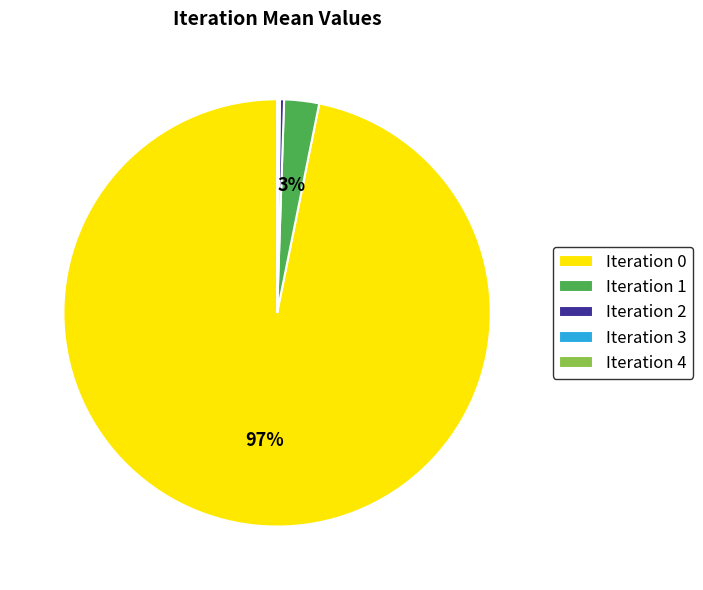

Which category has the biggest portion of the pie?

Iteration 0